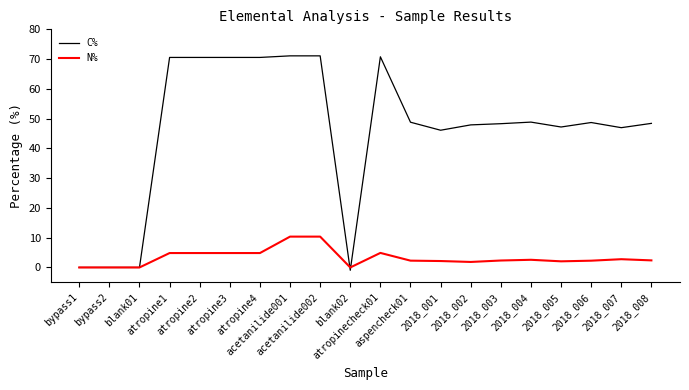

Which series has the largest total across all categories?

C%